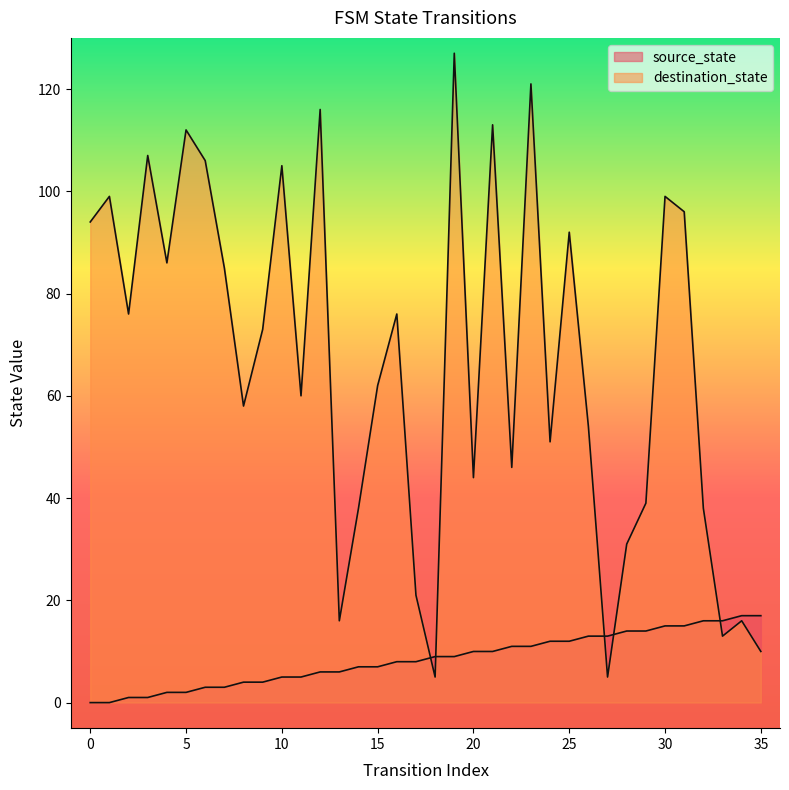

Between 26 and 17, which is larger?

26